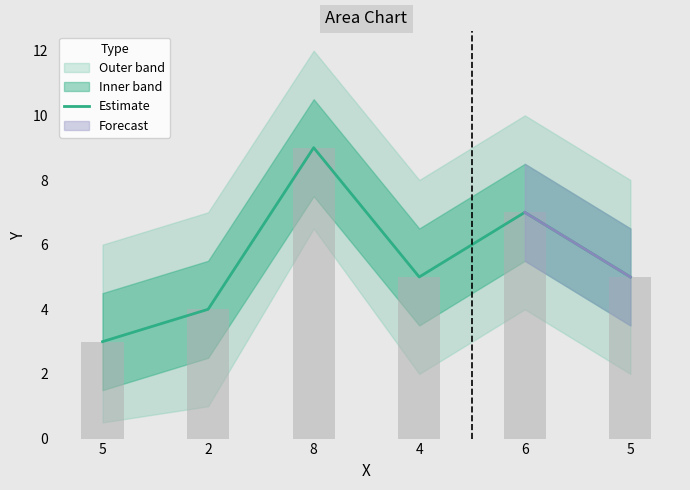

Count the number of categories in the chart.

6